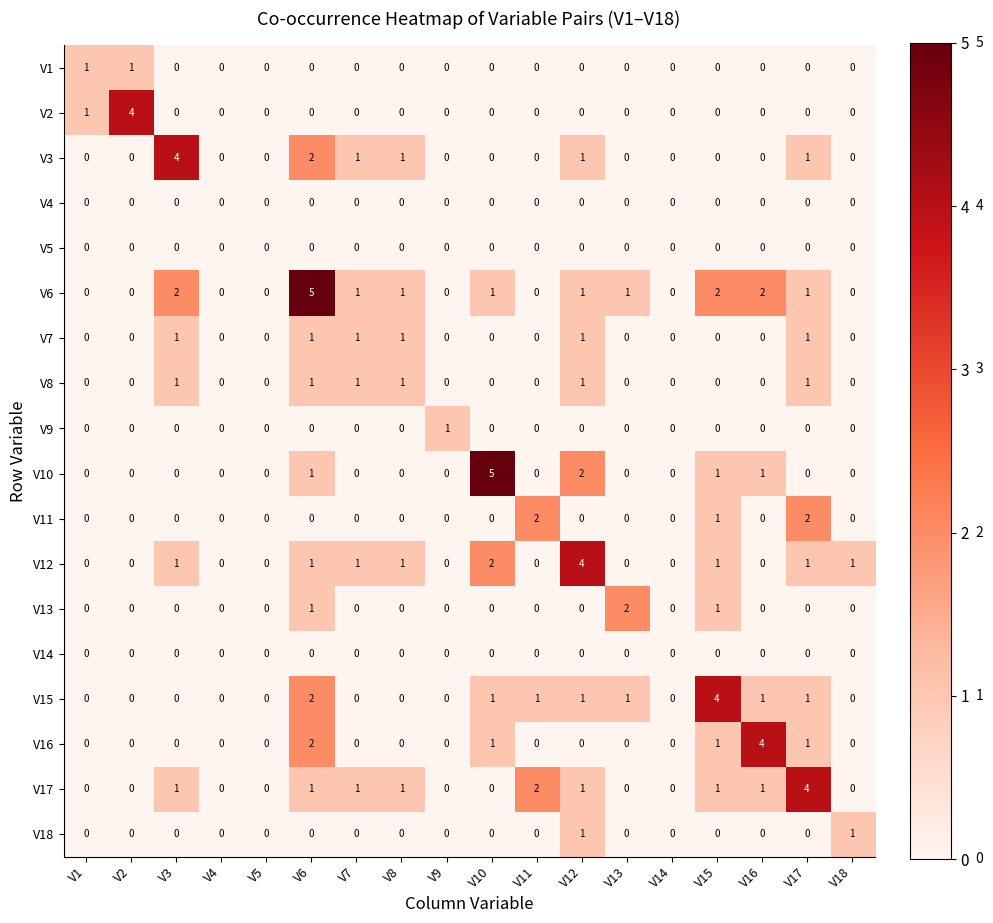

What is the highest value of the V3 series?

4